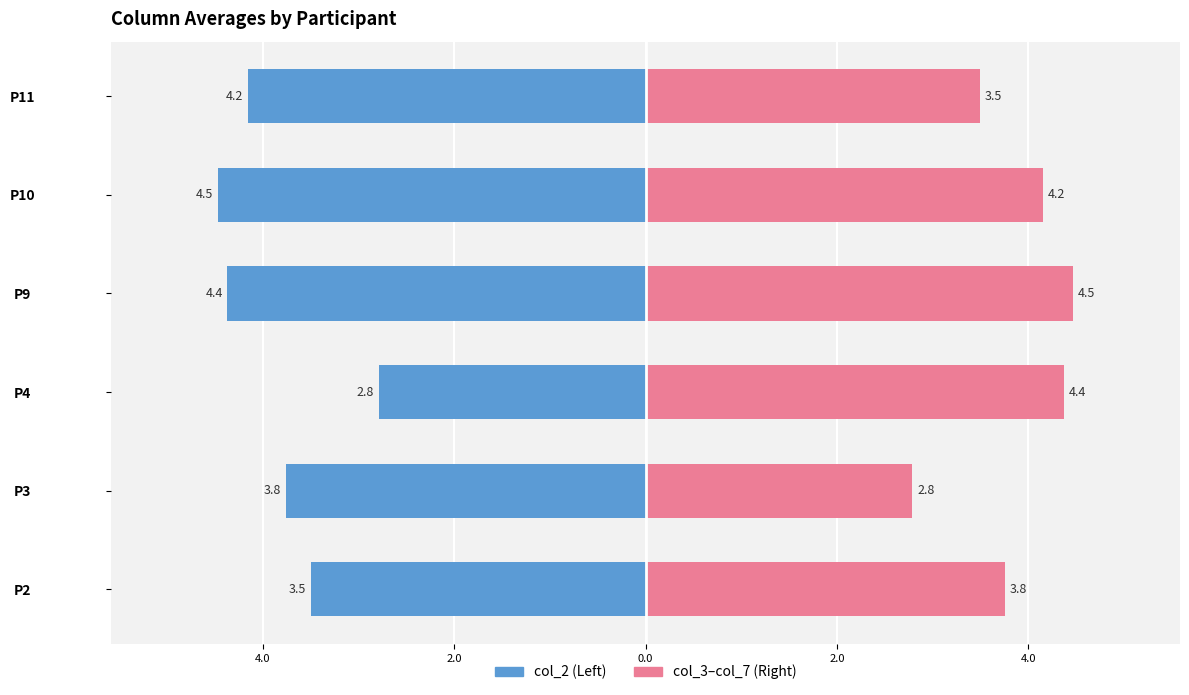

What are all the series names shown in the legend?

col_2, col_3–col_7